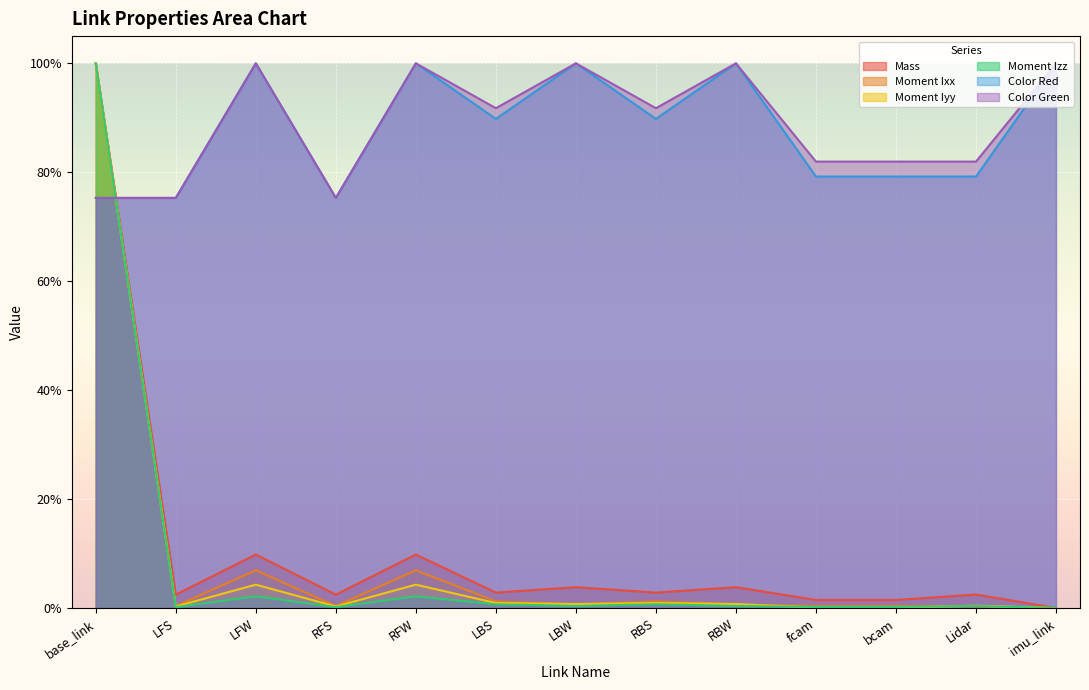

How many lines are shown in the chart?

6